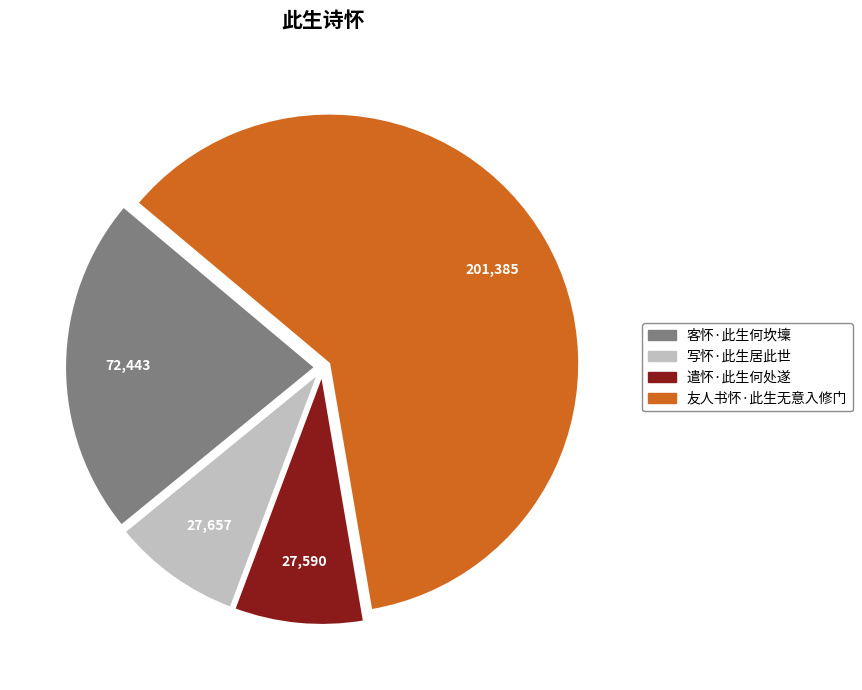

Do 友人书怀·此生无意入修门 and 遣怀·此生何处遂 together represent more than half of the pie?

Yes